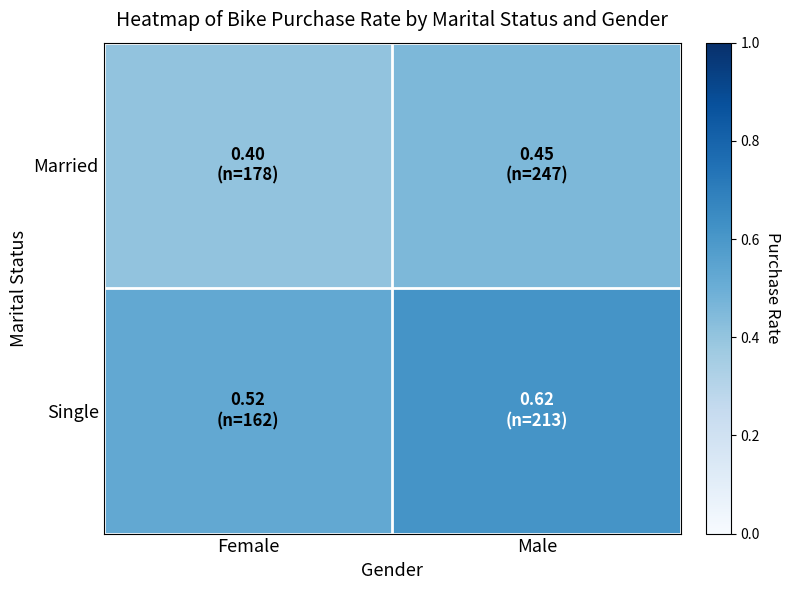

Rank the series by their maximum value, from highest to lowest.

Single, Married